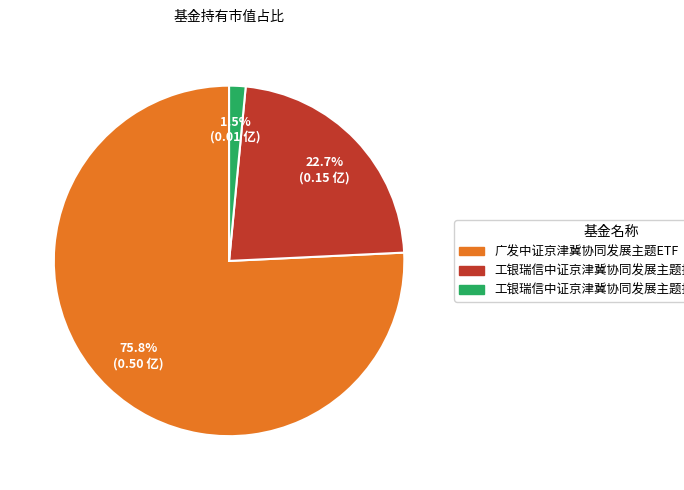

What is the smallest slice in the pie chart?

工银瑞信中证京津冀协同发展主题指数（LOF）C